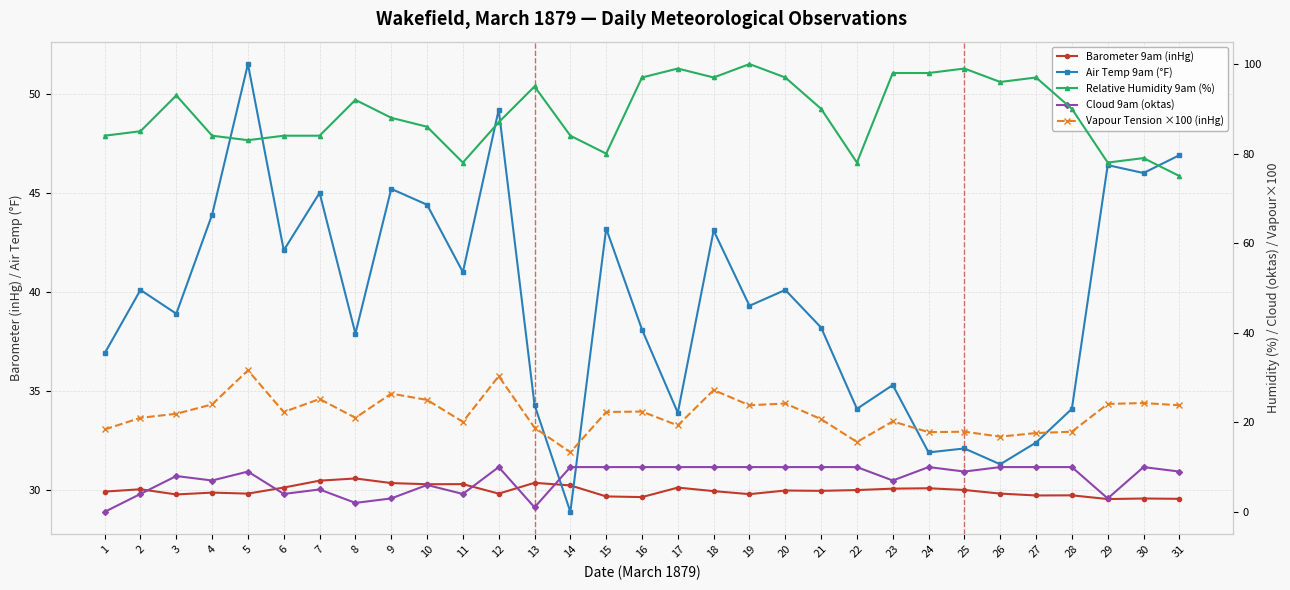

Which series changed the most between 2 and 5?

Air Temp 9am (°F)